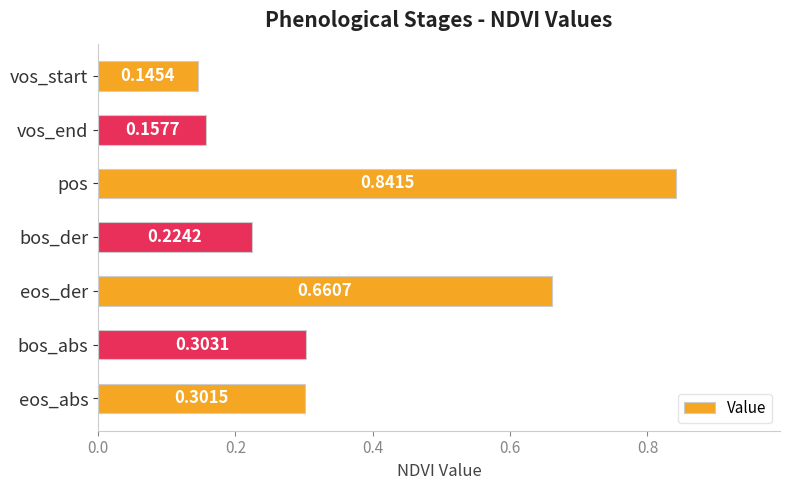

What is the difference between the second highest and minimum values?

0.5